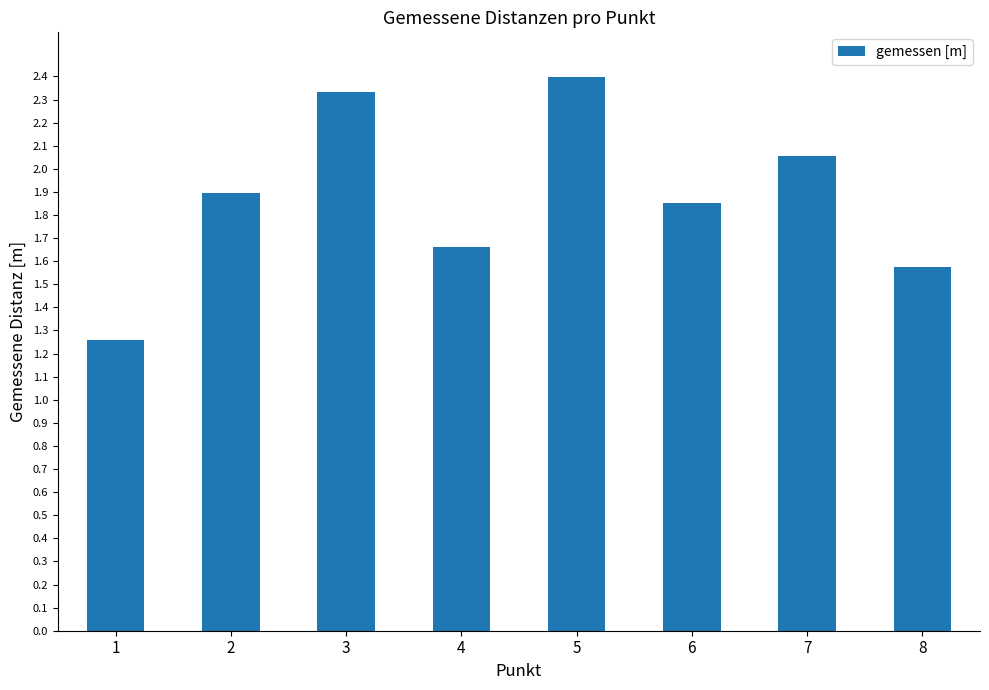

Rank the categories by value from highest to lowest.

5, 3, 7, 2, 6, 4, 8, 1